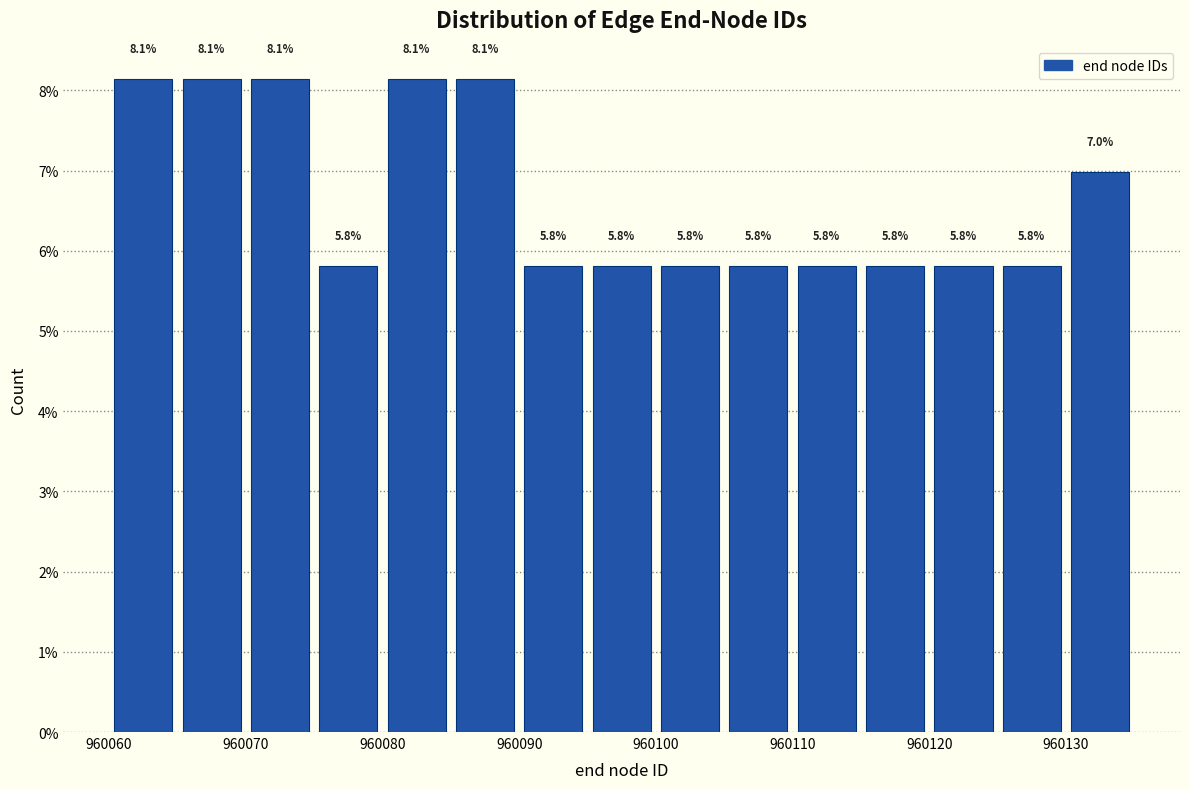

Reading left to right, transcribe this chart: for each bar, give the range it covers on the x-axis and its height.

960060 to 960065: 8.1
960065 to 960070: 8.1
960070 to 960075: 8.1
960075 to 960080: 5.8
960080 to 960085: 8.1
960085 to 960090: 8.1
960090 to 960095: 5.8
960095 to 960100: 5.8
960100 to 960105: 5.8
960105 to 960110: 5.8
960110 to 960115: 5.8
960115 to 960120: 5.8
960120 to 960125: 5.8
960125 to 960130: 5.8
960130 to 960135: 7.0